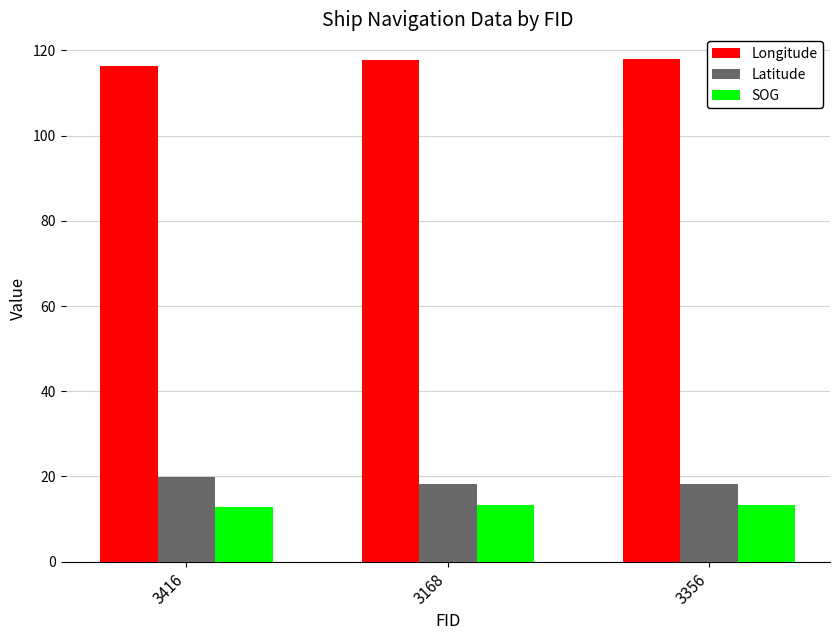

Is it true that Longitude equals 116.3 at 3416?

True